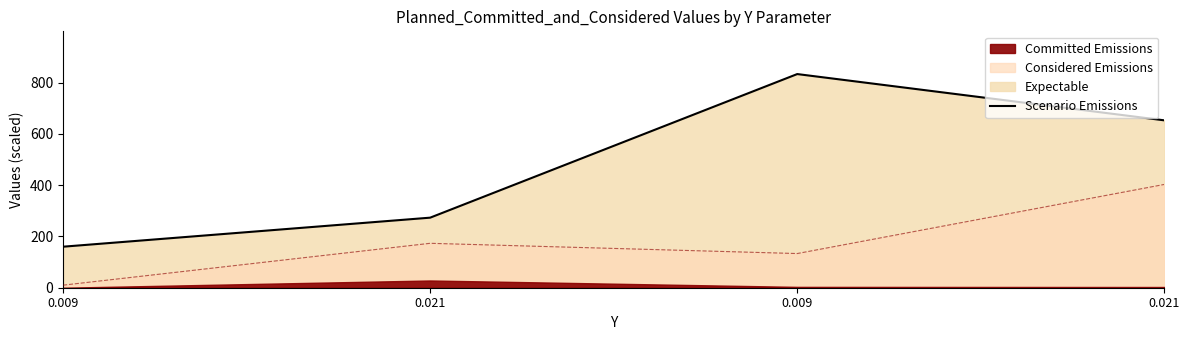

Rank the categories by value from lowest to highest.

0.009, 0.021, 0.021, 0.009